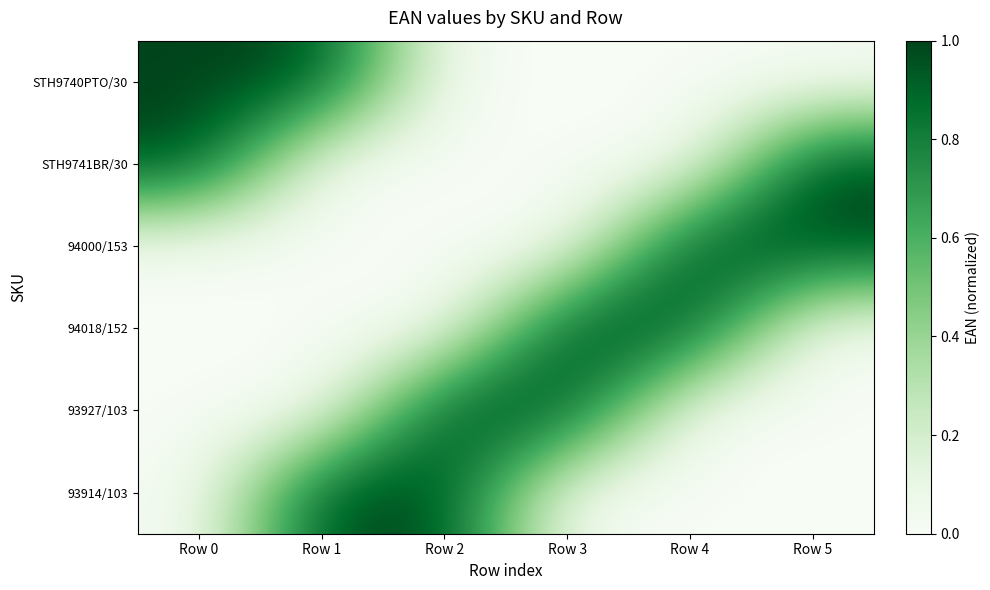

What is the spread (max minus min) of values at Row 2?

1.0